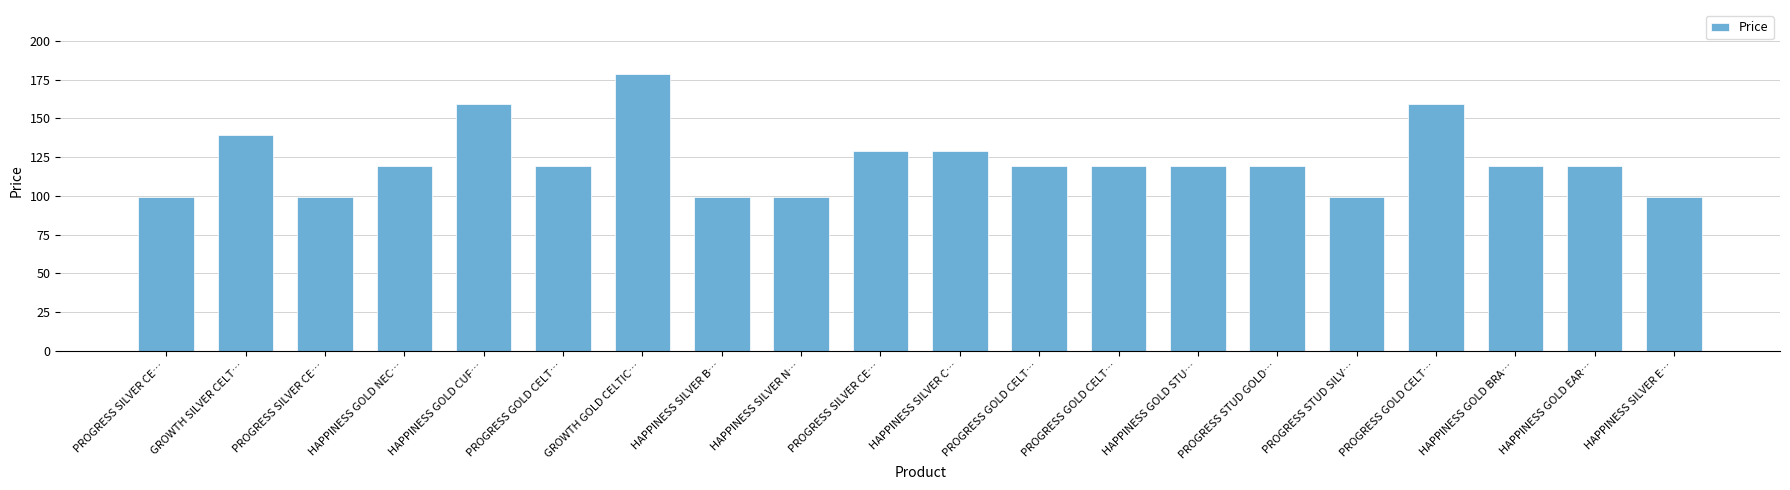

Does the chart contain any negative values?

No